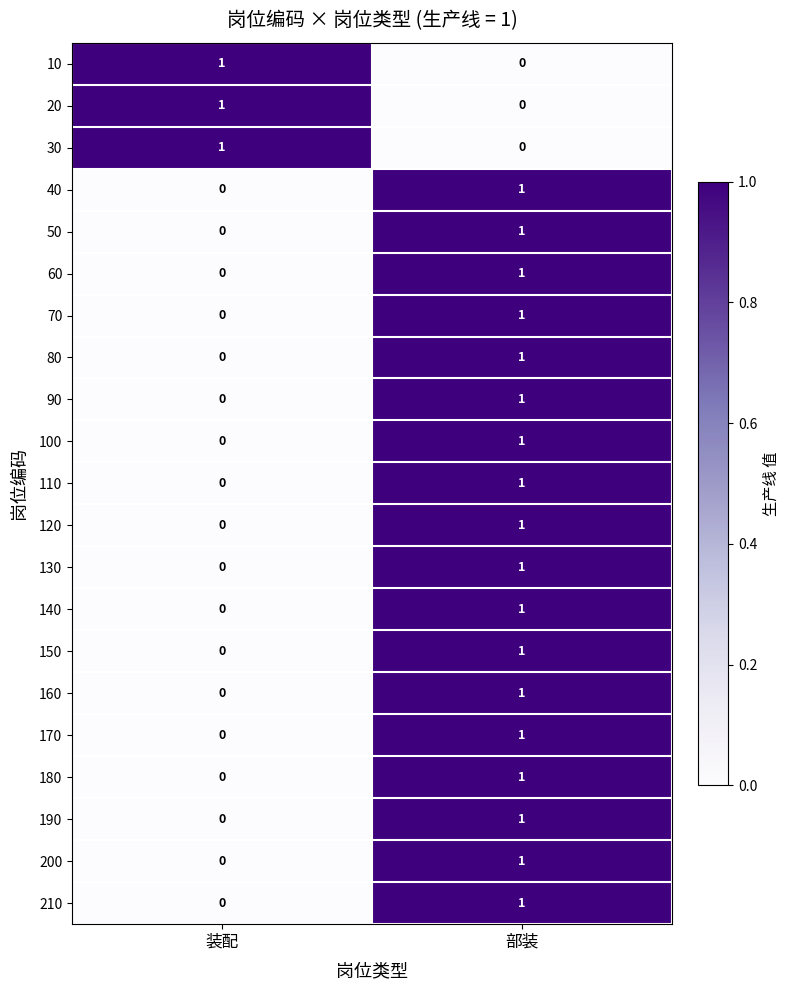

True or false: 190 has a value of 0 at 装配.

True